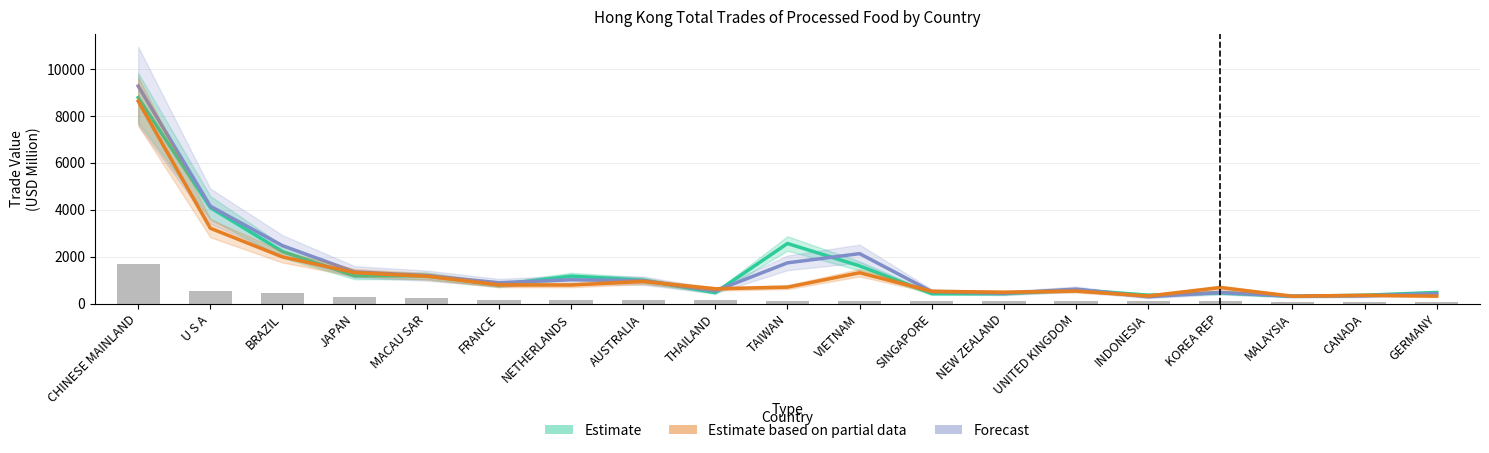

What is the total value across all series at VIETNAM?

5177.7